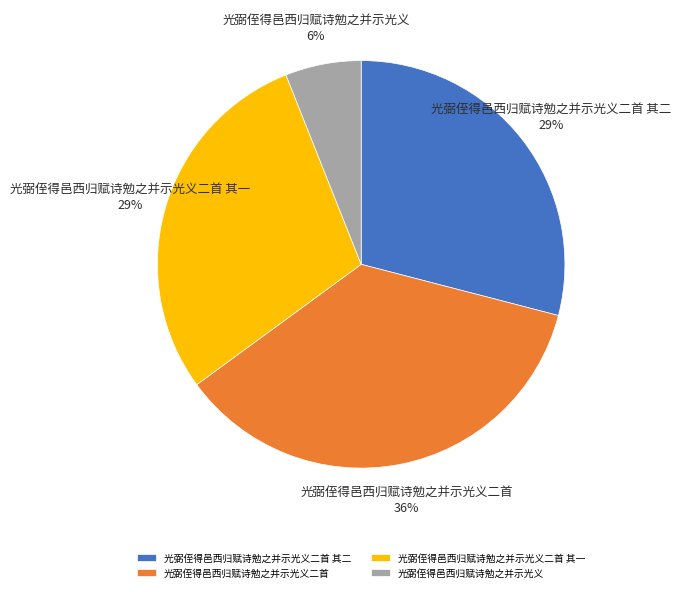

Is it true that 光弼侄得邑西归赋诗勉之并示光义 is 6% of the pie?

True